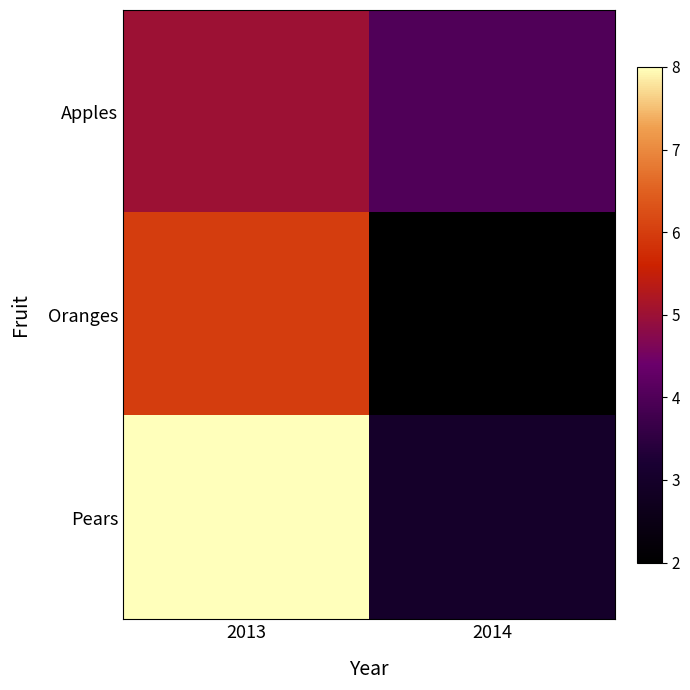

Which series has the largest range (max minus min)?

Pears